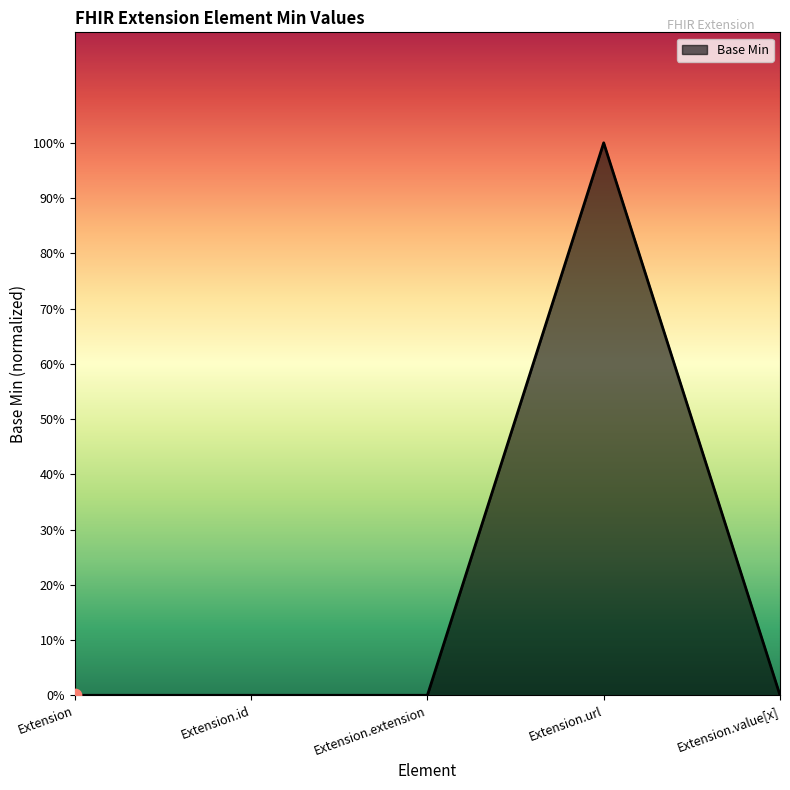

What is the change in value from Extension.extension to Extension.url?

+1